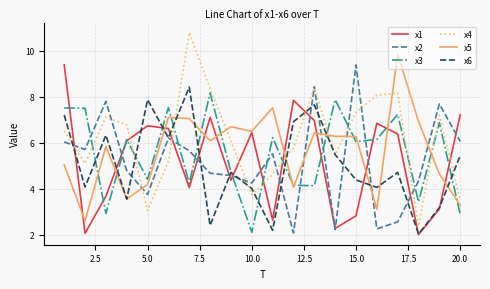

Which series has the largest total across all categories?

x4